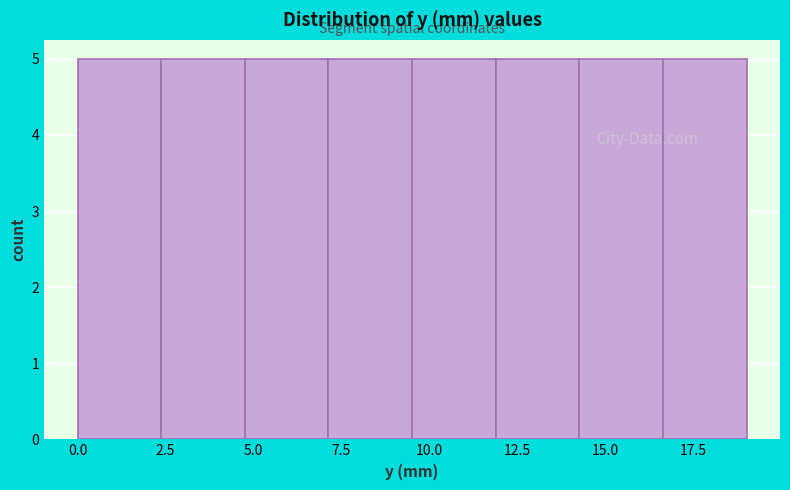

What is the height of the bar covering 0.0 to 2.5 on the x-axis? Neither the bar edges nor the heights are printed on the chart, so give them approximately, as read against the axes.

5